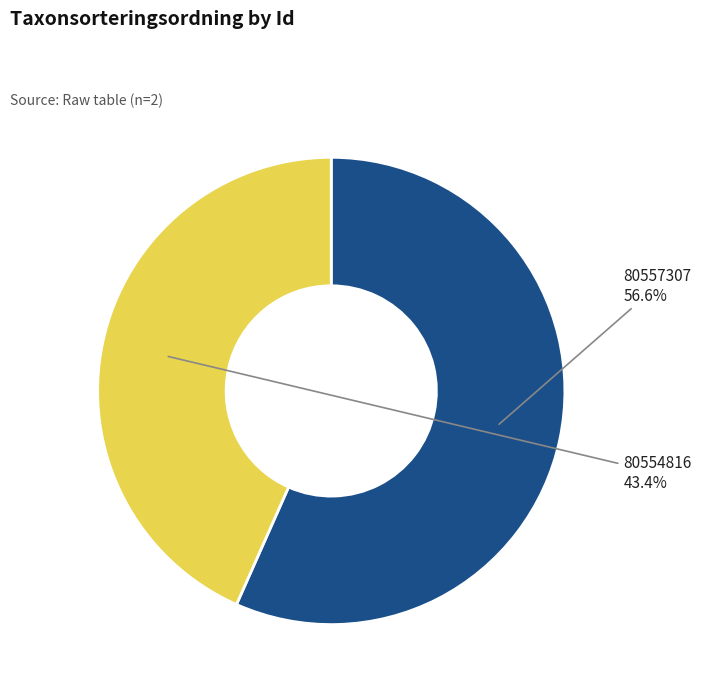

Which has a higher value, 80554816 or 80557307?

80557307